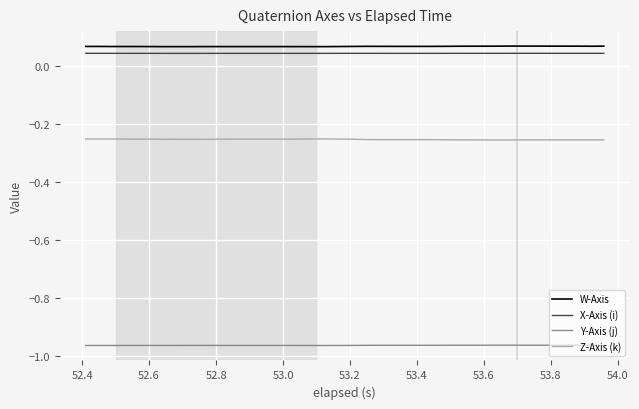

True or false: Z-Axis (k) and Y-Axis (j) cross at least once.

False